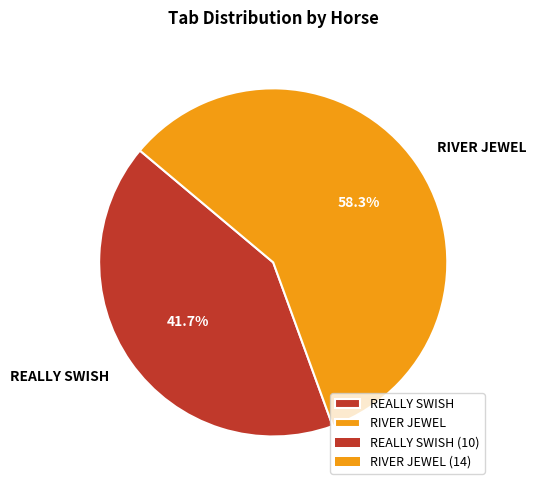

Is there a majority slice in this chart?

Yes